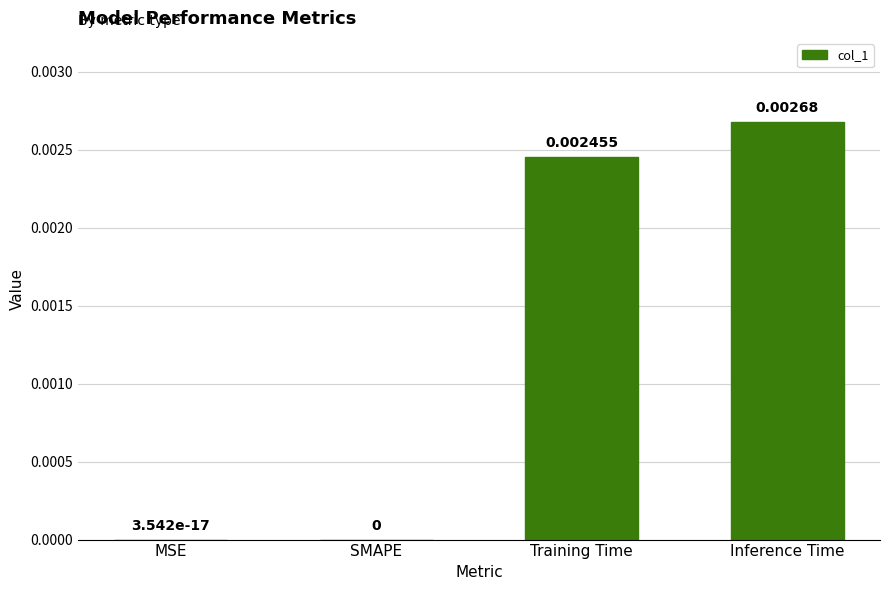

Which has a higher value, SMAPE or Training Time?

Training Time